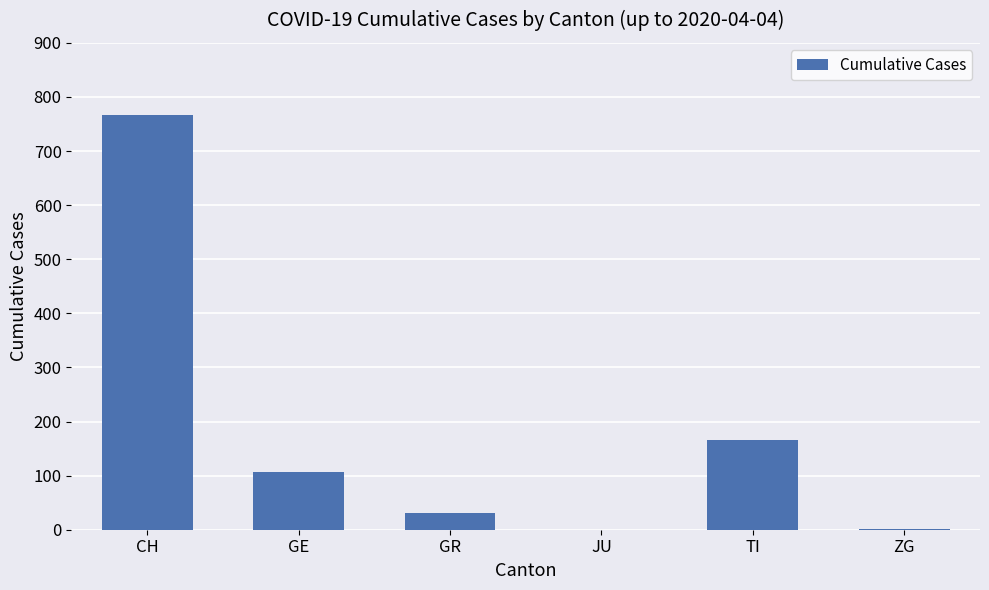

The value at TI is 165. True or false?

True